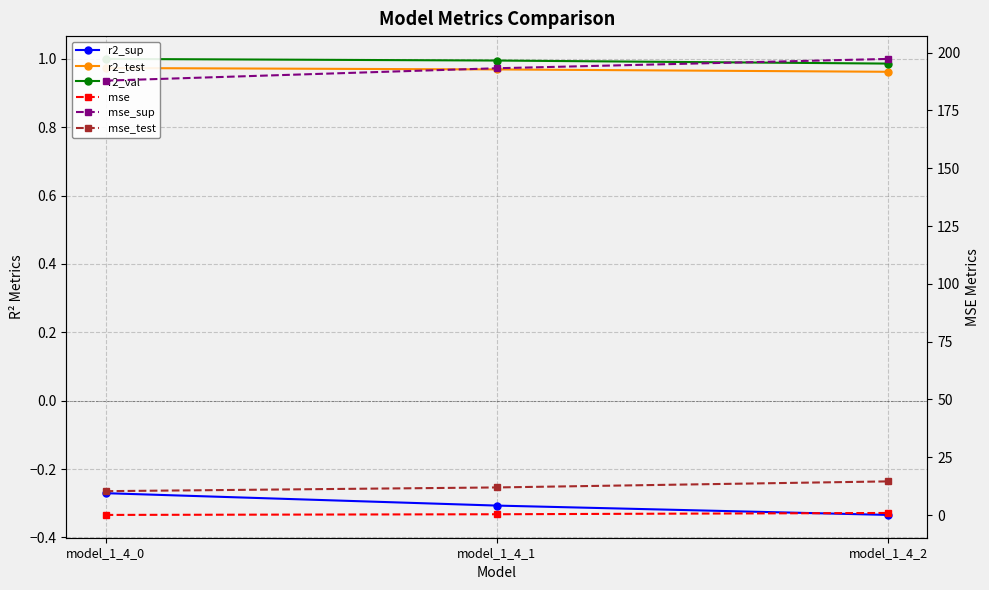

Reading right to left, extract all data points from this chart.

r2_sup: model_1_4_2=-0.3	model_1_4_1=-0.3	model_1_4_0=-0.3
r2_test: model_1_4_2=1.0	model_1_4_1=1.0	model_1_4_0=1.0
r2_val: model_1_4_2=1.0	model_1_4_1=1.0	model_1_4_0=1.0
mse: model_1_4_2=0.9	model_1_4_1=0.4	model_1_4_0=0.1
mse_sup: model_1_4_2=197.3	model_1_4_1=193.2	model_1_4_0=187.9
mse_test: model_1_4_2=14.6	model_1_4_1=11.9	model_1_4_0=10.3